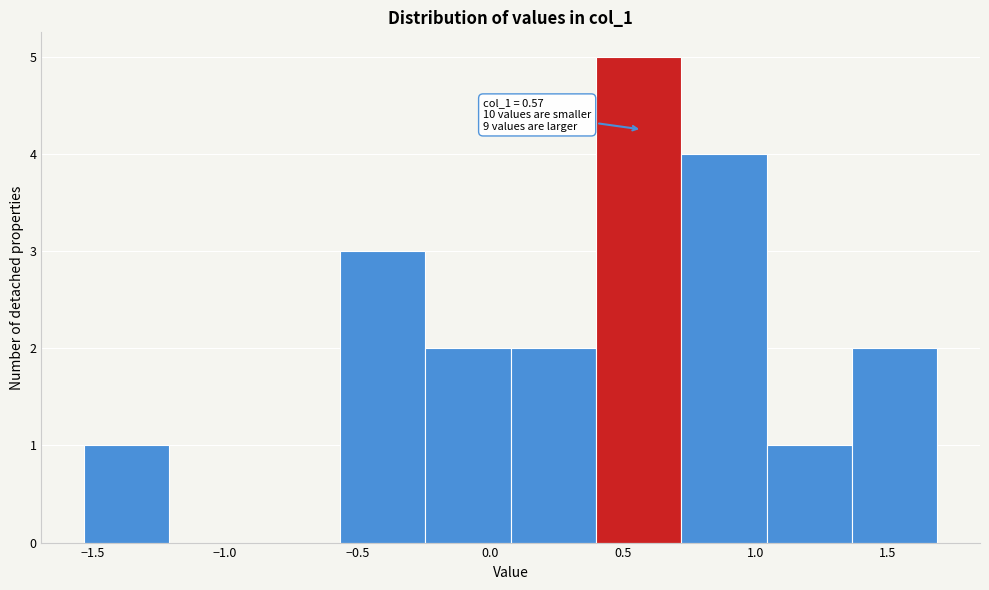

Which range on the x-axis has the tallest bar?

0.40 to 0.70